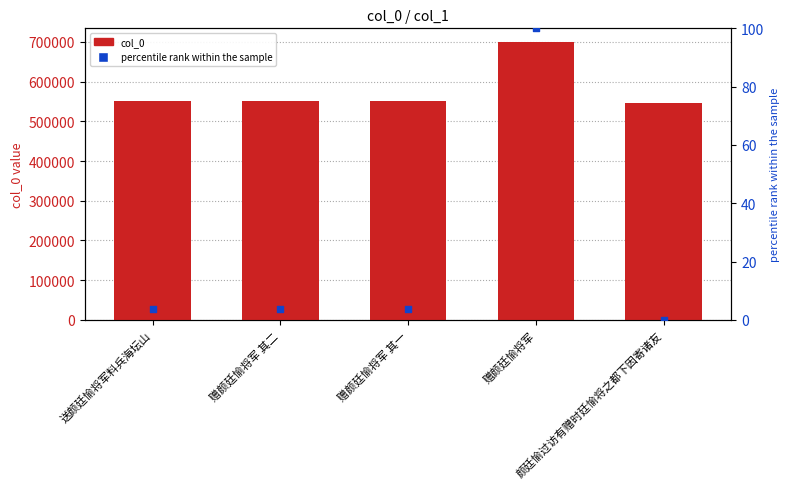

Which series reaches the maximum Y coordinate?

col_0